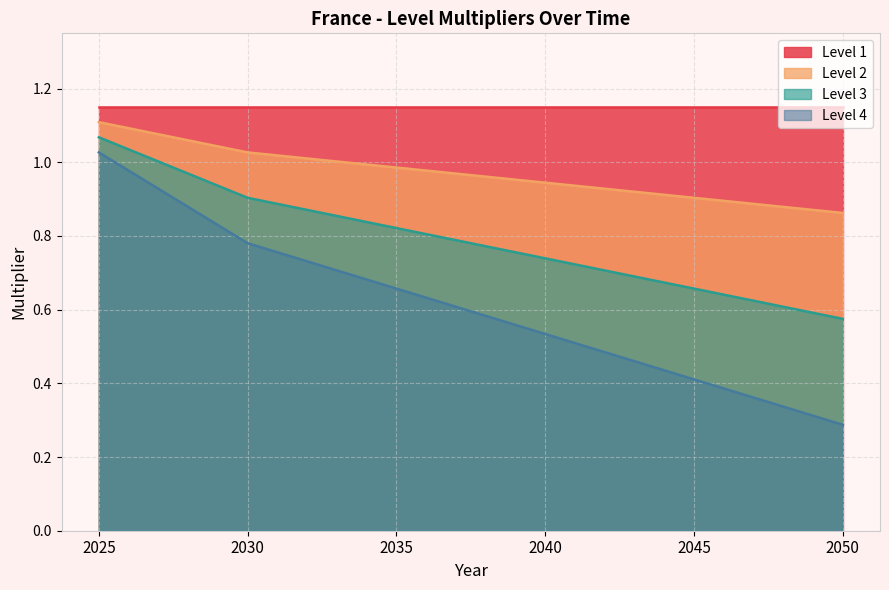

Count the number of data series in this chart.

4